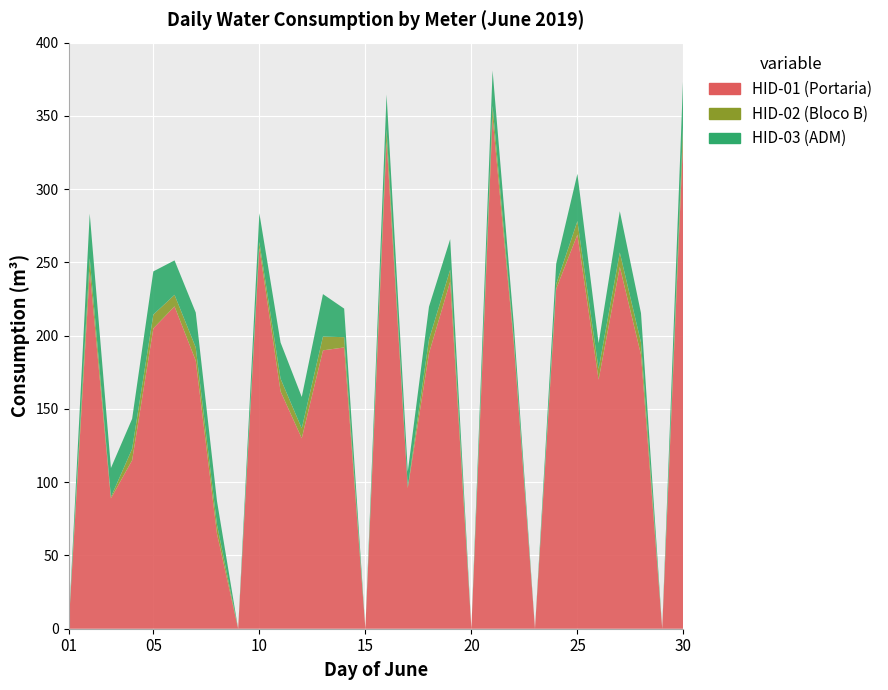

Reading left to right, what are all the values shown in this chart?

HID-01 (Portaria): 01=0.0	02=244.0	03=89.0	04=115.0	05=205.0	06=220.0	07=183.0	08=65.0	09=0.0	10=260.0	11=162.0	12=130.0	13=190.0	14=192.0	15=0.0	16=333.0	17=96.0	18=188.0	19=237.0	20=0.0	21=349.0	22=195.0	23=0.0	24=232.0	25=269.0	26=170.0	27=247.0	28=187.0	29=0.0	30=339.0
HID-02 (Bloco B): 01=0.0	02=8.9	03=0.9	04=7.8	05=9.4	06=7.9	07=9.0	08=6.2	09=0.0	10=3.9	11=8.7	12=6.7	13=9.4	14=7.0	15=0.0	16=8.0	17=0.6	18=9.4	19=8.1	20=0.0	21=7.9	22=2.6	23=0.0	24=3.3	25=9.2	26=7.3	27=9.8	28=8.4	29=0.0	30=9.8
HID-03 (ADM): 01=0.0	02=30.4	03=19.8	04=20.5	05=29.5	06=23.5	07=23.8	08=16.1	09=0.0	10=19.7	11=24.7	12=21.5	13=29.0	14=19.5	15=0.0	16=23.6	17=10.6	18=22.4	19=20.8	20=0.0	21=24.1	22=10.2	23=0.0	24=13.8	25=32.3	26=17.6	27=28.2	28=20.0	29=0.0	30=31.9